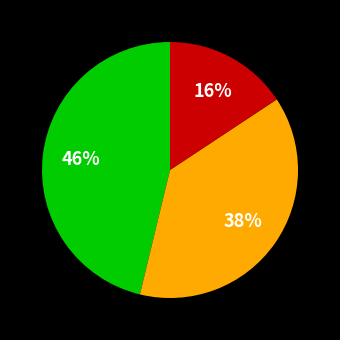

Does any single category account for the majority?

No